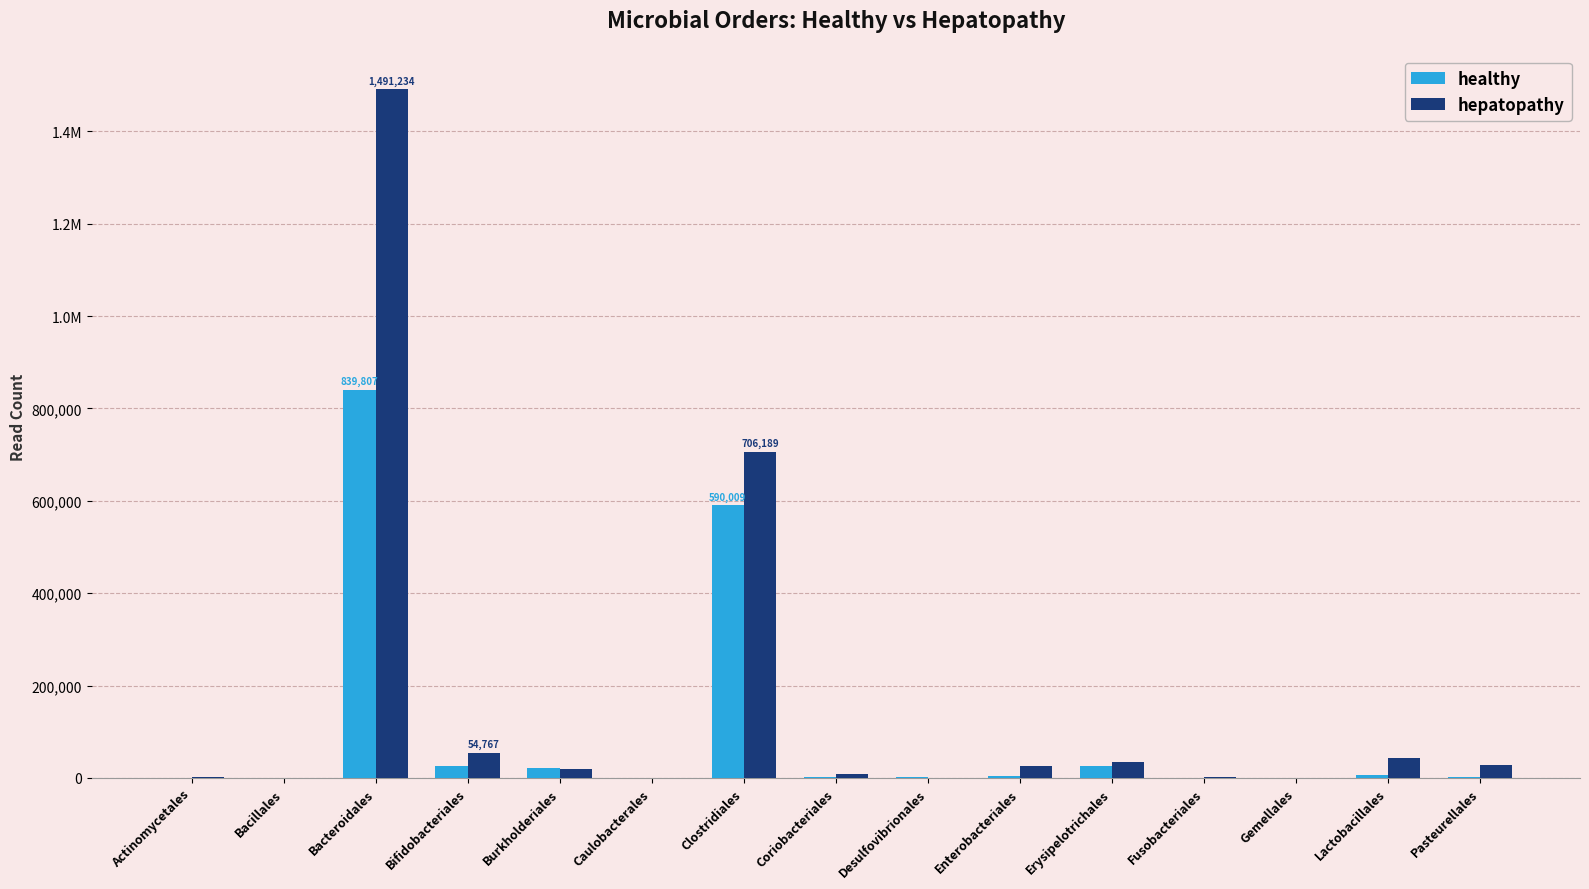

Does the chart contain stacked bars?

No